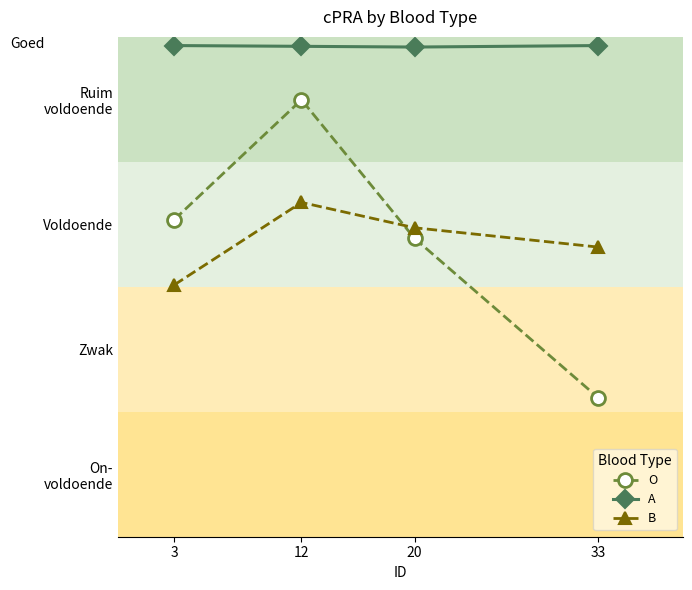

List the labels in order of O value, largest first.

12, 3, 20, 33